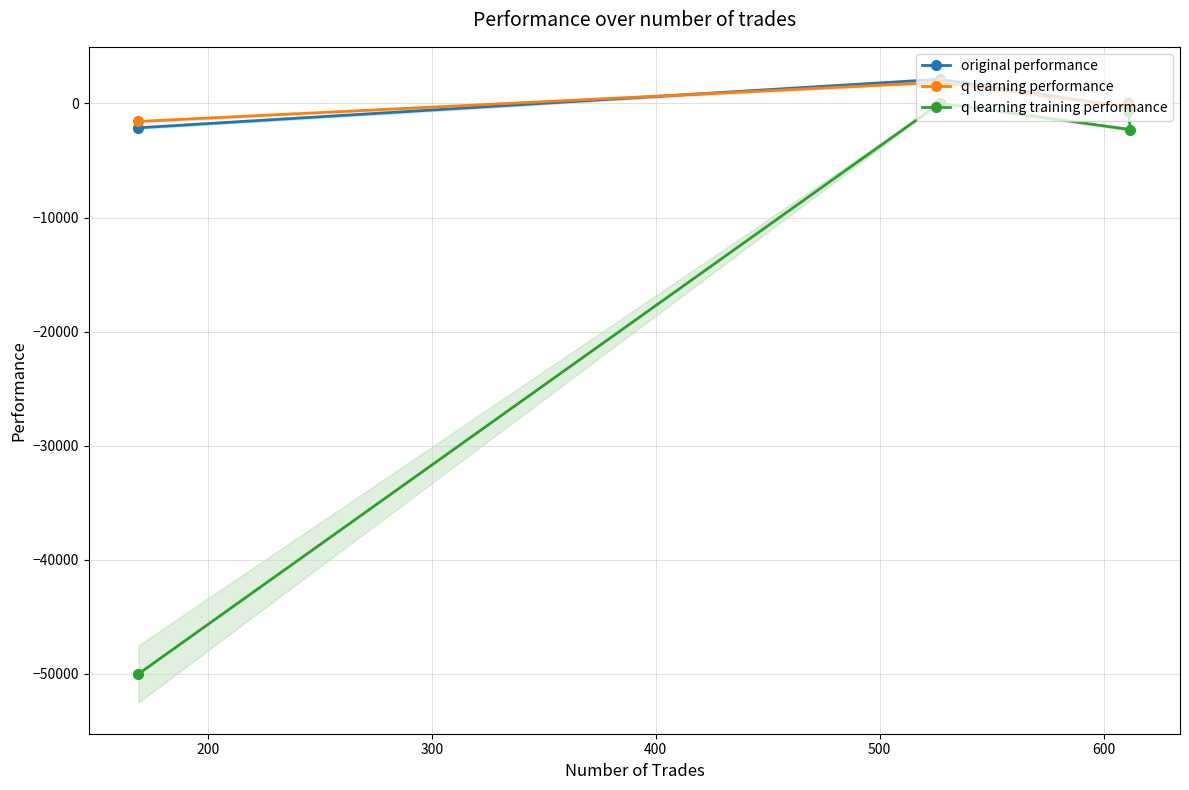

What is the maximum value for q learning performance?

1849.3